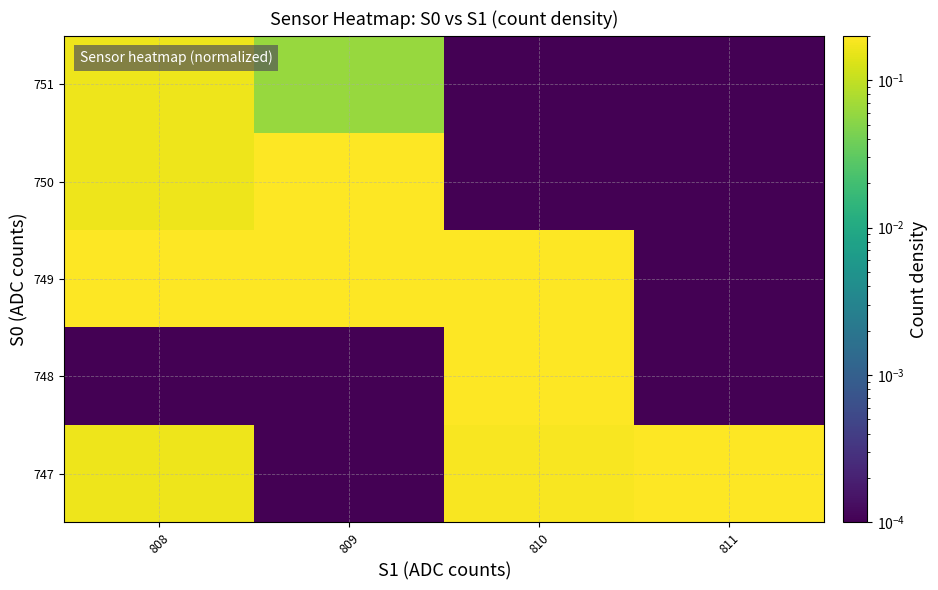

How many distinct data groups are displayed?

5